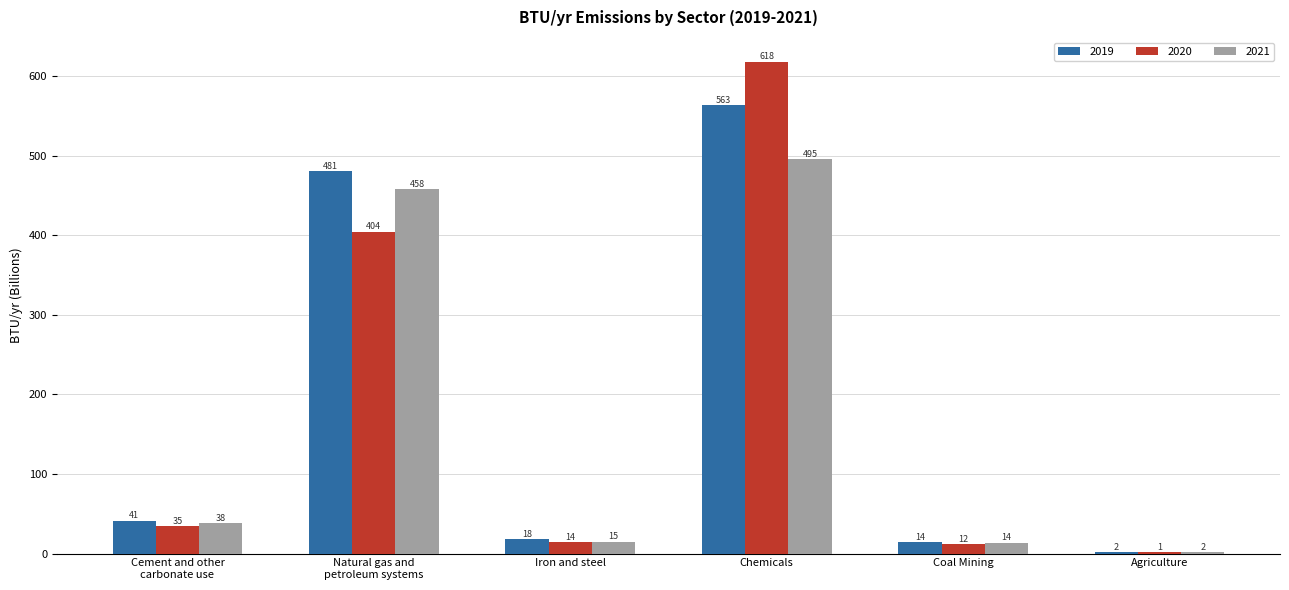

Reading right to left, list all the values displayed in this chart.

2019: 1.8	14.2	563.1	17.7	480.6	41.3
2020: 1.5	11.9	618.2	14.2	404.4	34.5
2021: 1.6	13.5	495.2	14.7	458.0	38.2